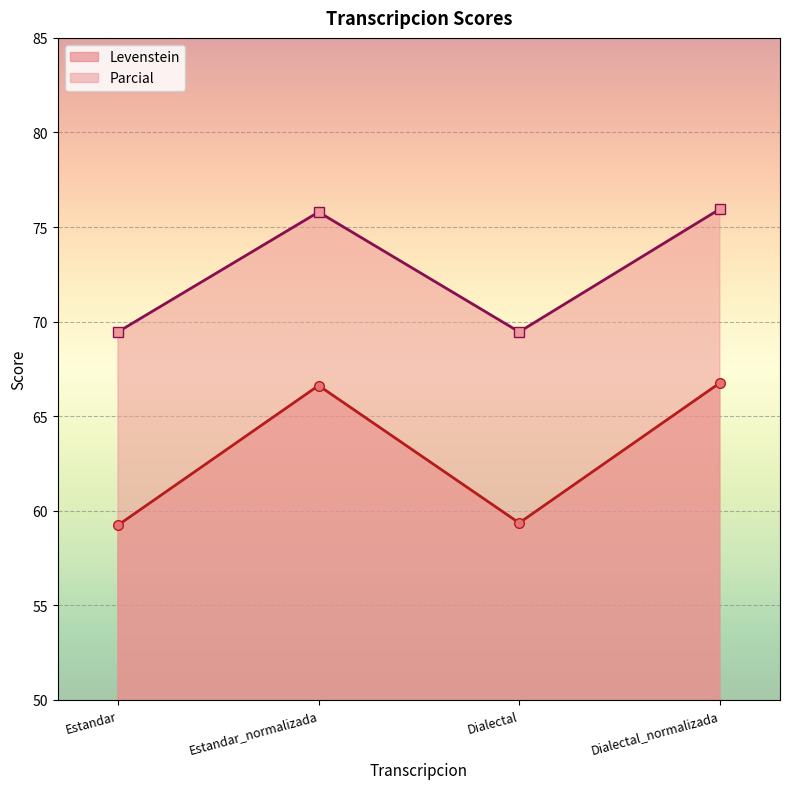

Is it true that Parcial equals 20.9 at Estandar_normalizada?

False